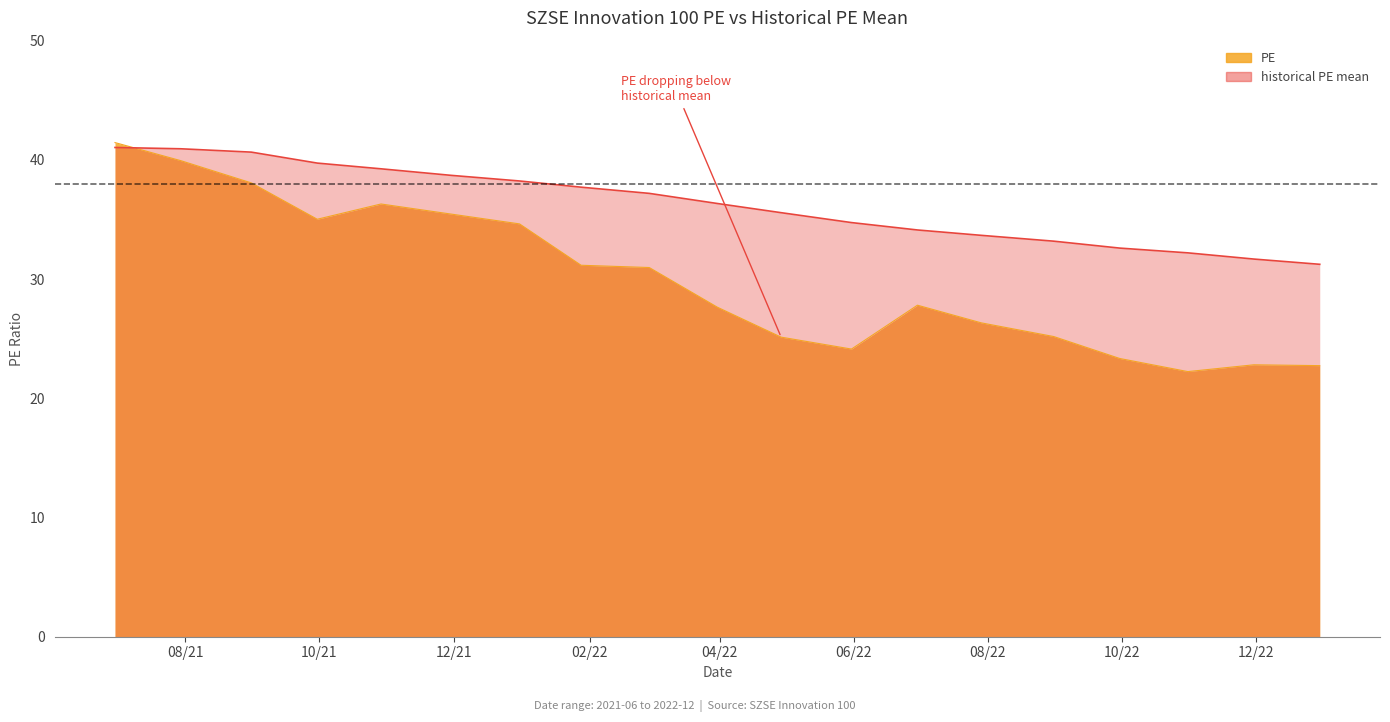

Which has a higher value, 2021-10-29 or 2022-07-29?

2021-10-29